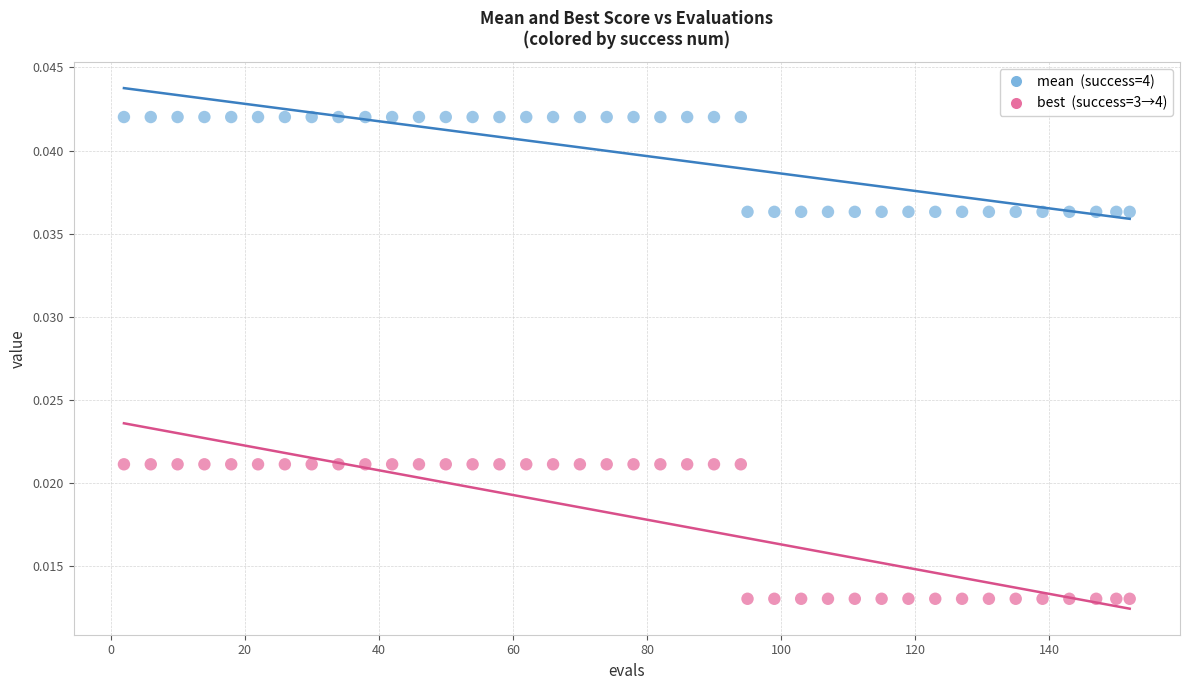

Across all data points, what is the range of X values (max minus min)?

150.0